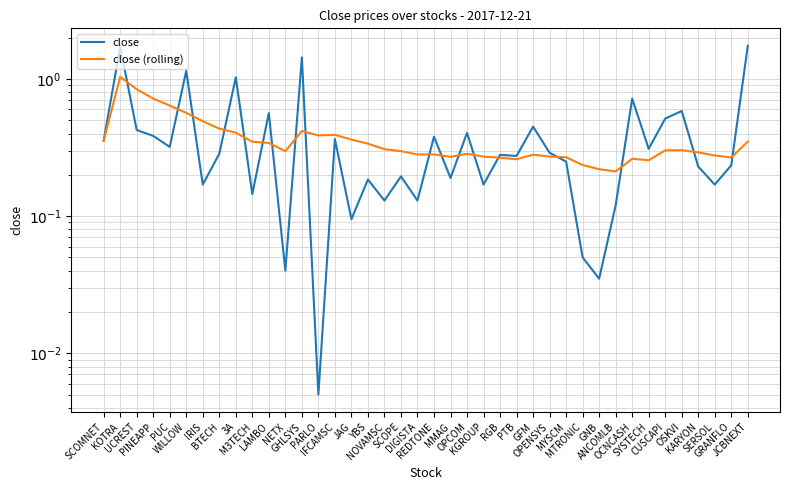

How many interior local valleys does the close series have?

14